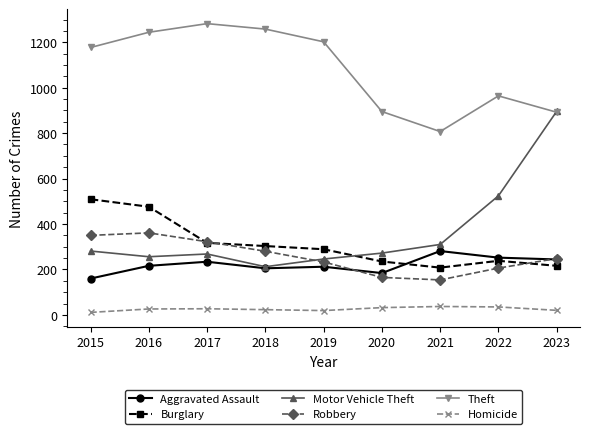

What is the difference between the Homicide values at 2017 and 2023?

7